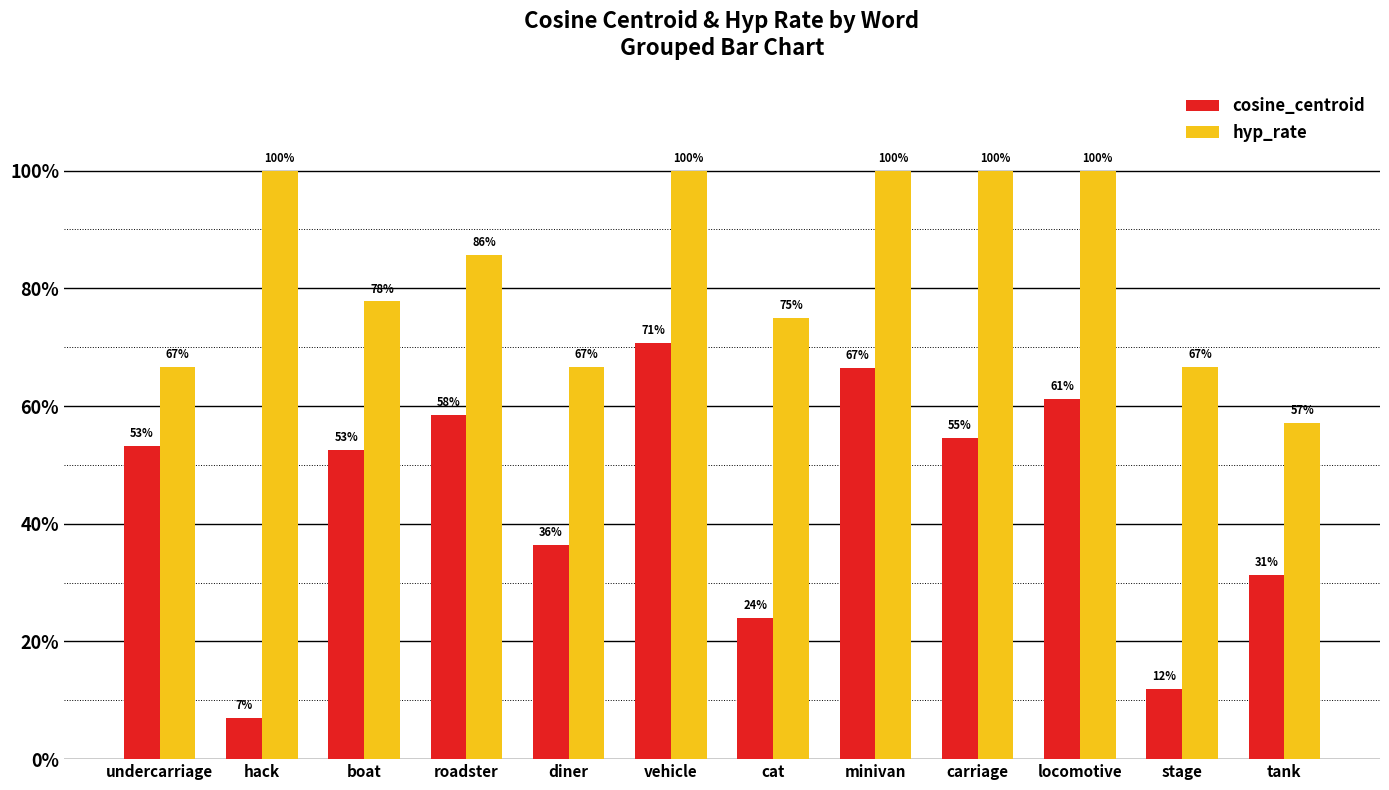

Count the hyp_rate values in the range 0 to 1.

12